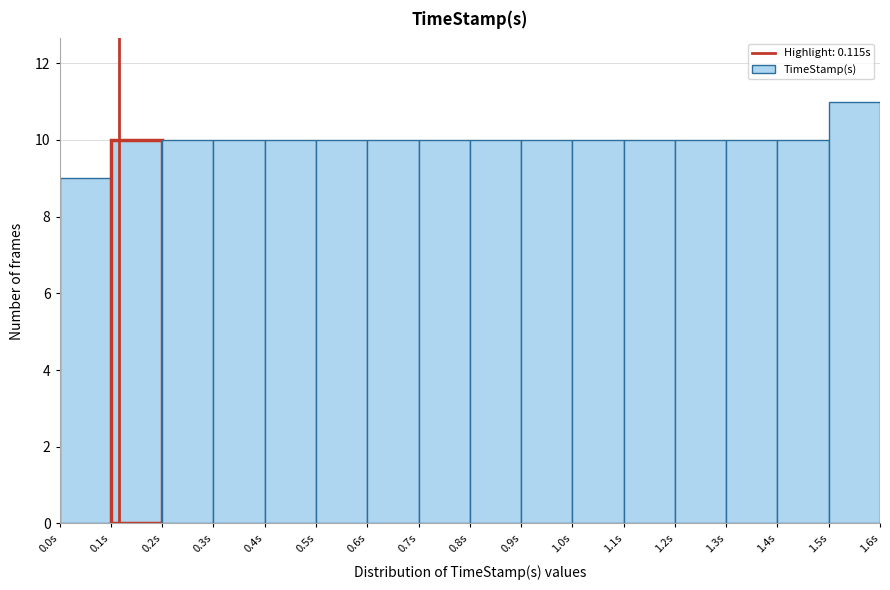

Over which range of the x-axis is the bar tallest?

1.5 to 1.6